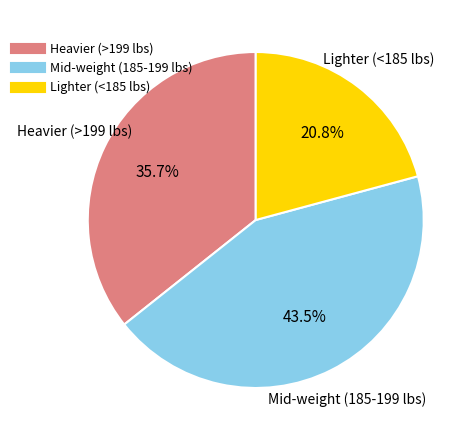

Is there any slice that represents more than half of the pie?

No